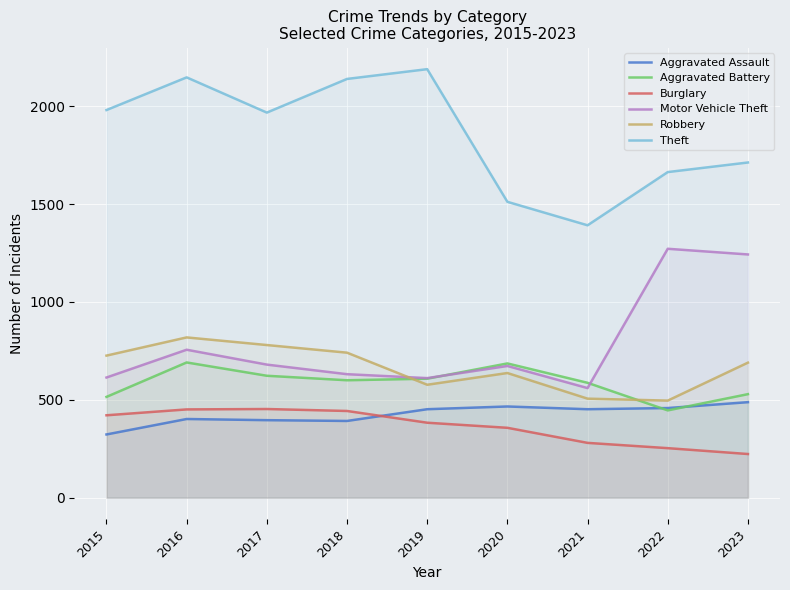

Between 2015 and 2019, which series saw the biggest shift?

Theft